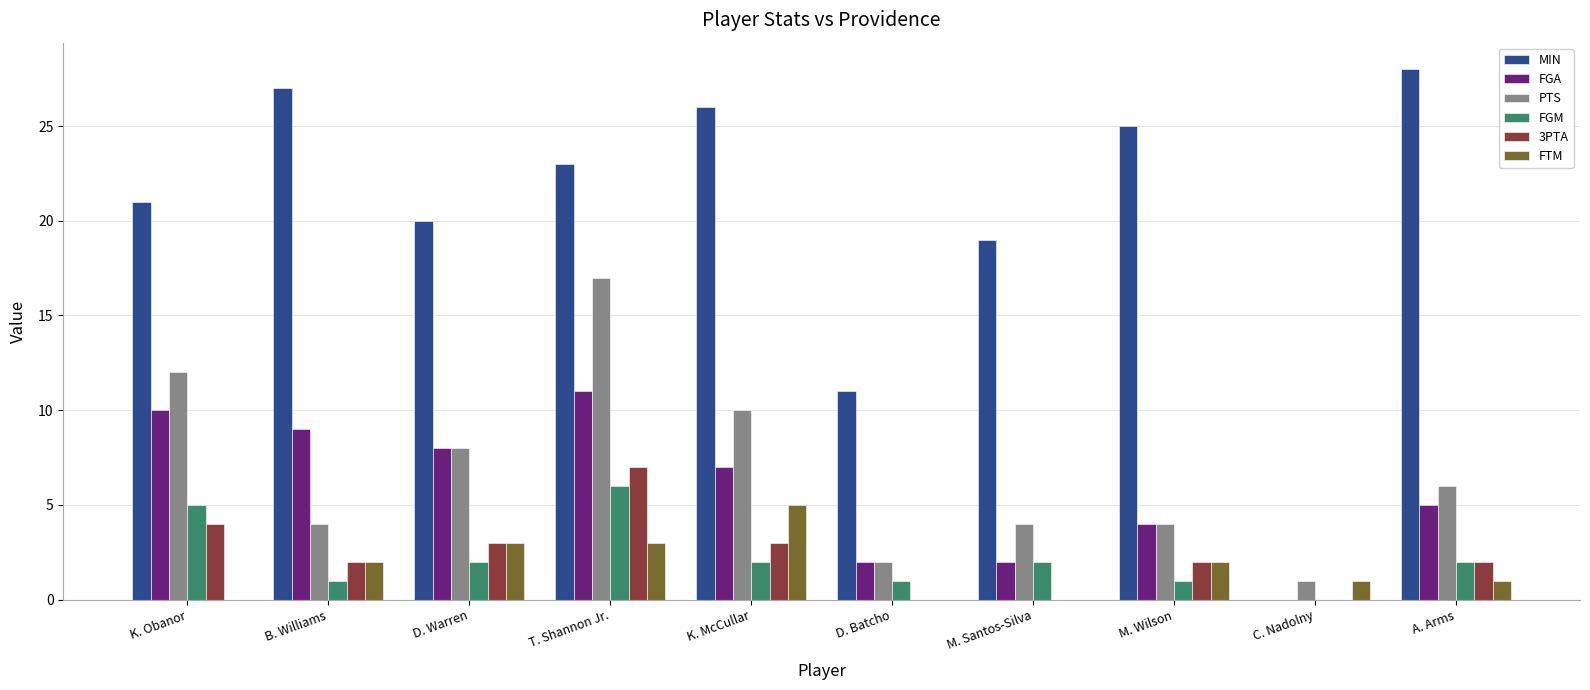

At which label is MIN closest to 14?

D. Batcho